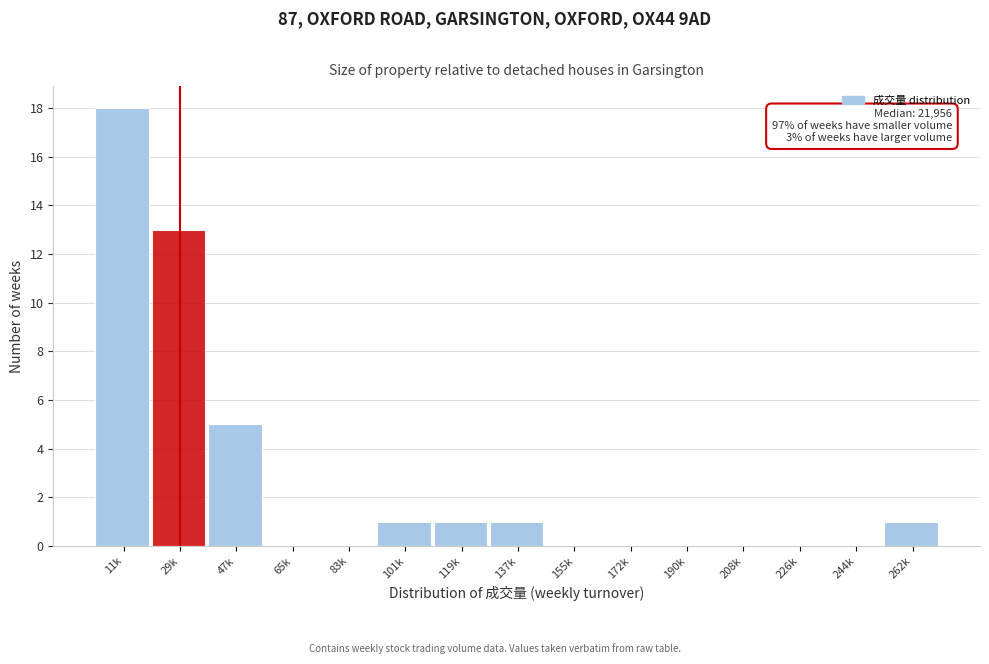

Reading left to right, what are all the values shown in this chart?

11k=18	29k=13	47k=5	65k=0	83k=0	101k=1	119k=1	137k=1	155k=0	172k=0	190k=0	208k=0	226k=0	244k=0	262k=1